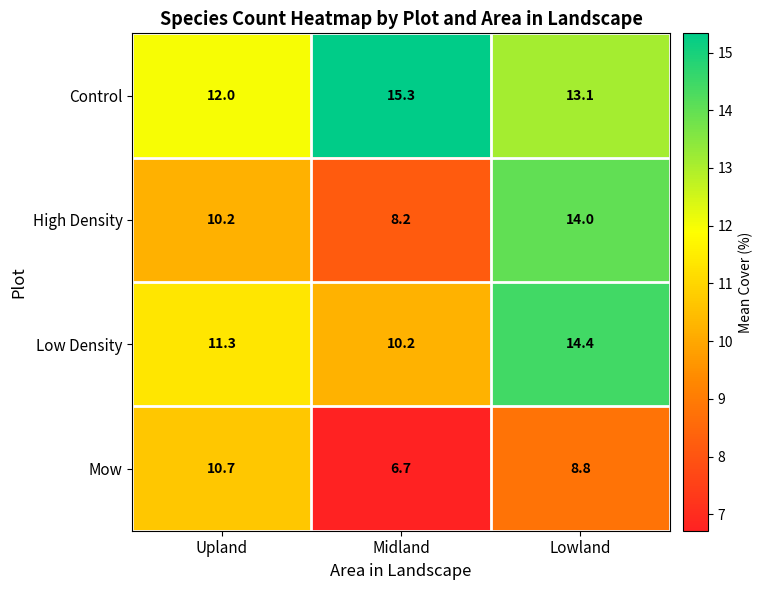

How many series are shown in this chart?

4